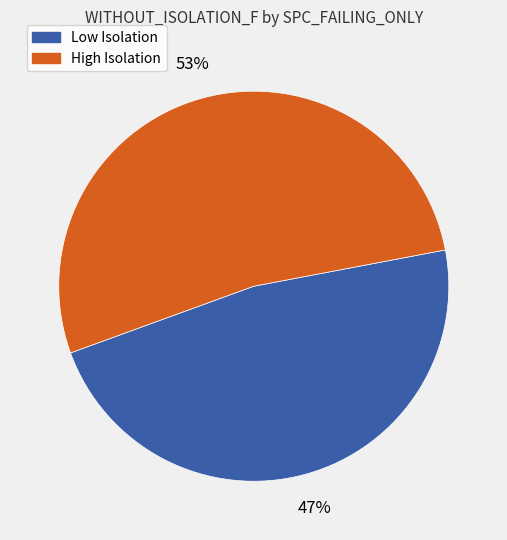

Which category has the smallest portion of the pie?

Low Isolation